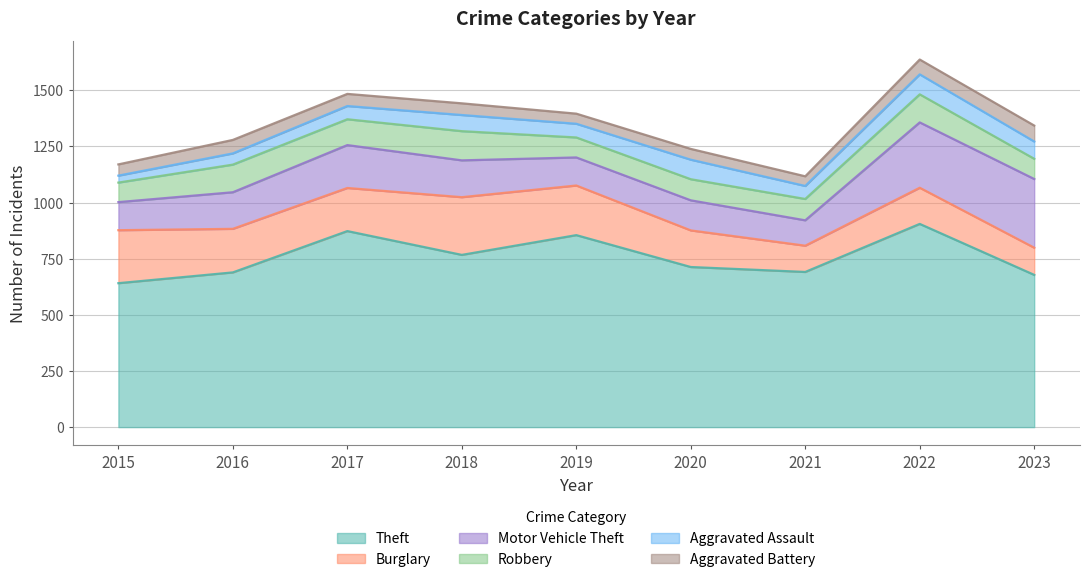

Which category has the lowest value in the Robbery series?

2015